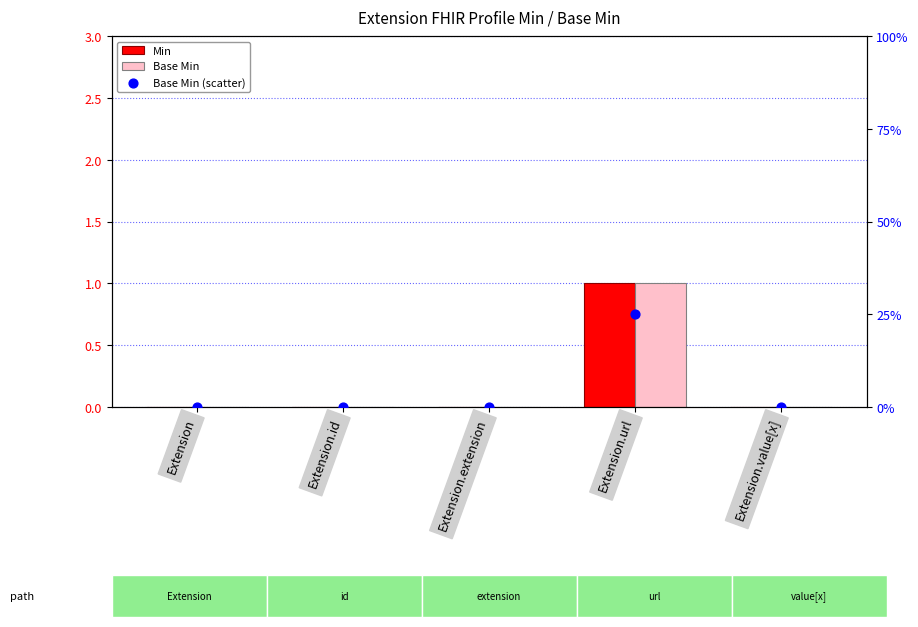

Which series has the largest Y range (max minus min)?

Min